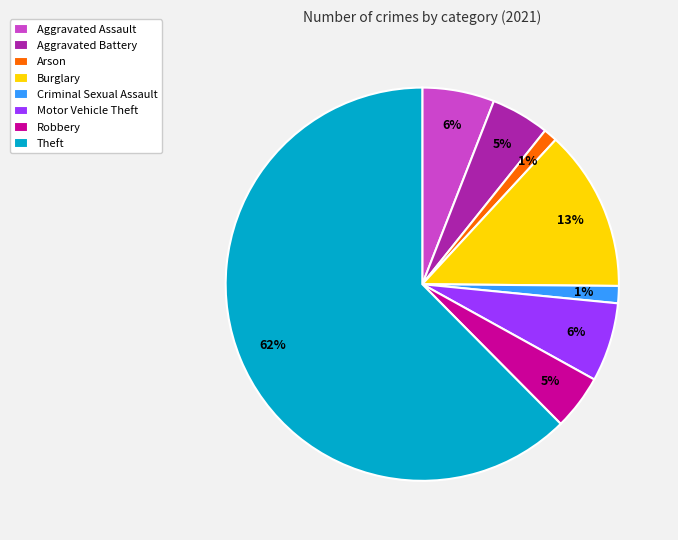

The Aggravated Assault slice represents 6% of the pie. True or false?

True